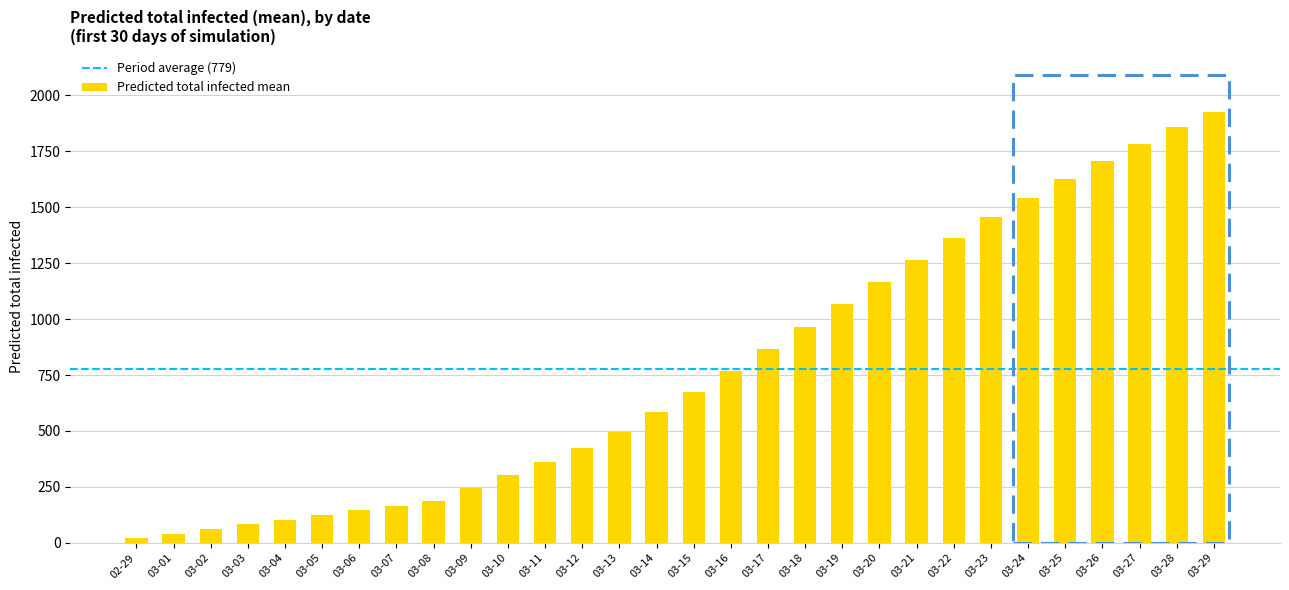

Count the number of data series in this chart.

1